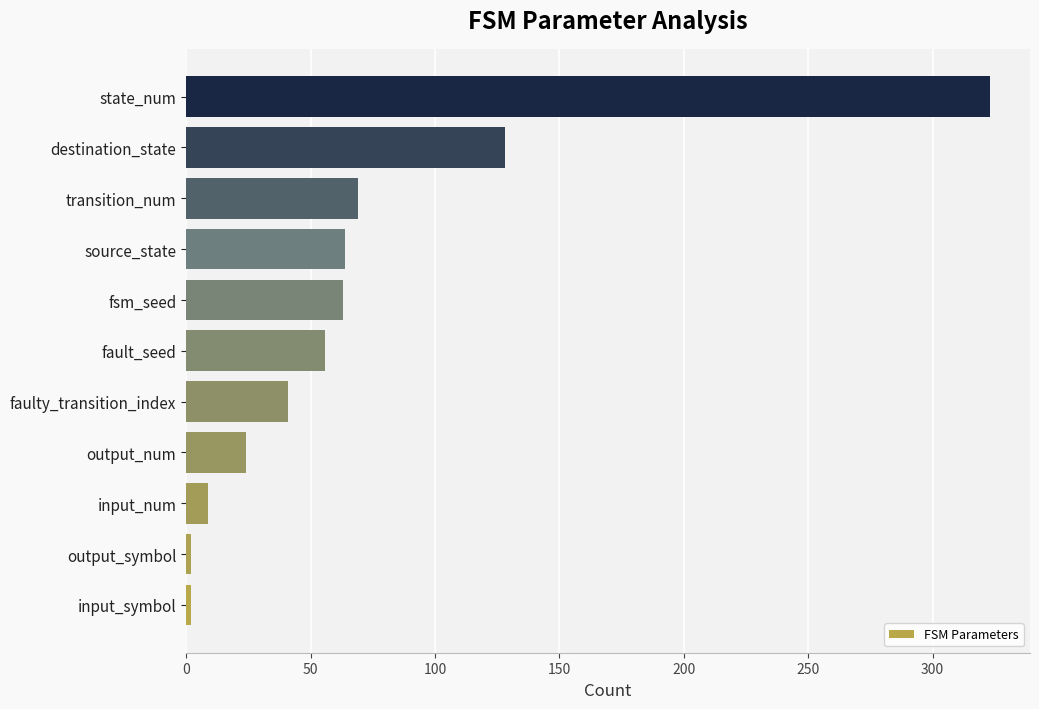

Approximately how many times larger is the value at faulty_transition_index compared to source_state?

0.6